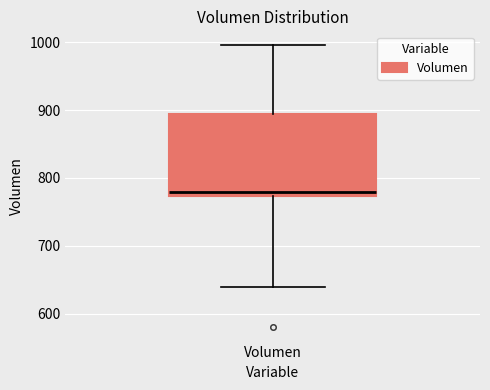

Read this box plot against the y-axis: the position of the median line, the range covered by the box, and the ends of both whiskers. The values are not printed on the chart, so give them approximately, as read against the axis.

median 780, box 770 to 890, whiskers 640 to 1000